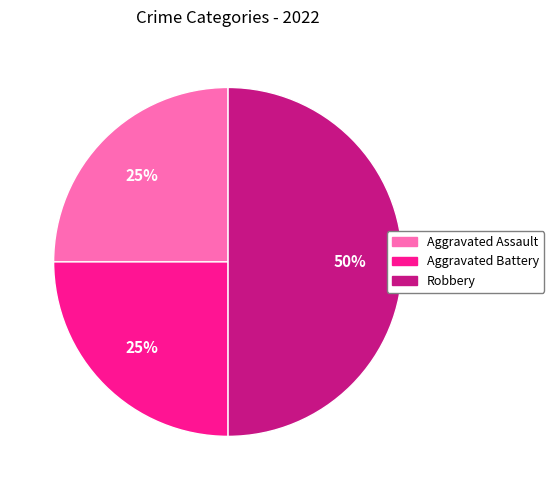

To the nearest percent, what is the difference between the largest and smallest slice percentages?

25%